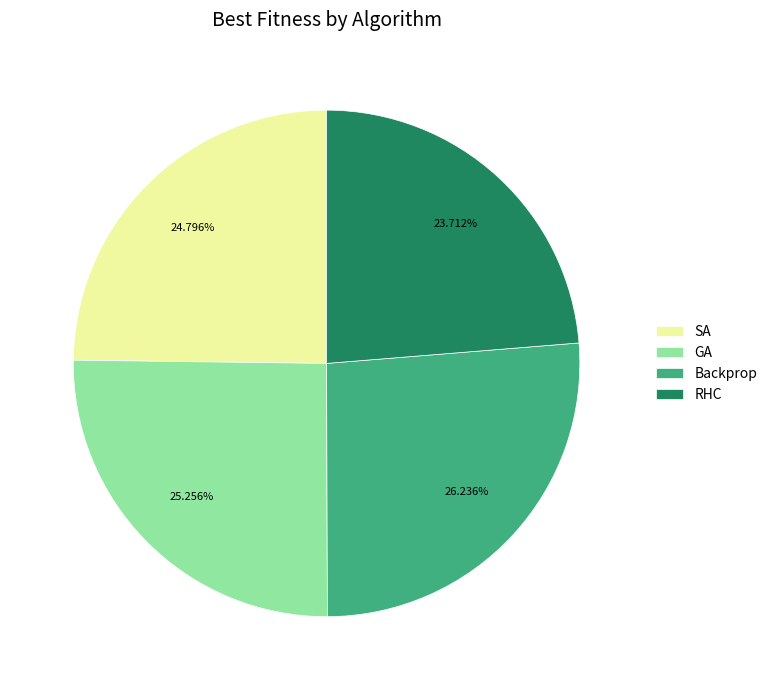

What percentage do GA and RHC together represent?

49.0%